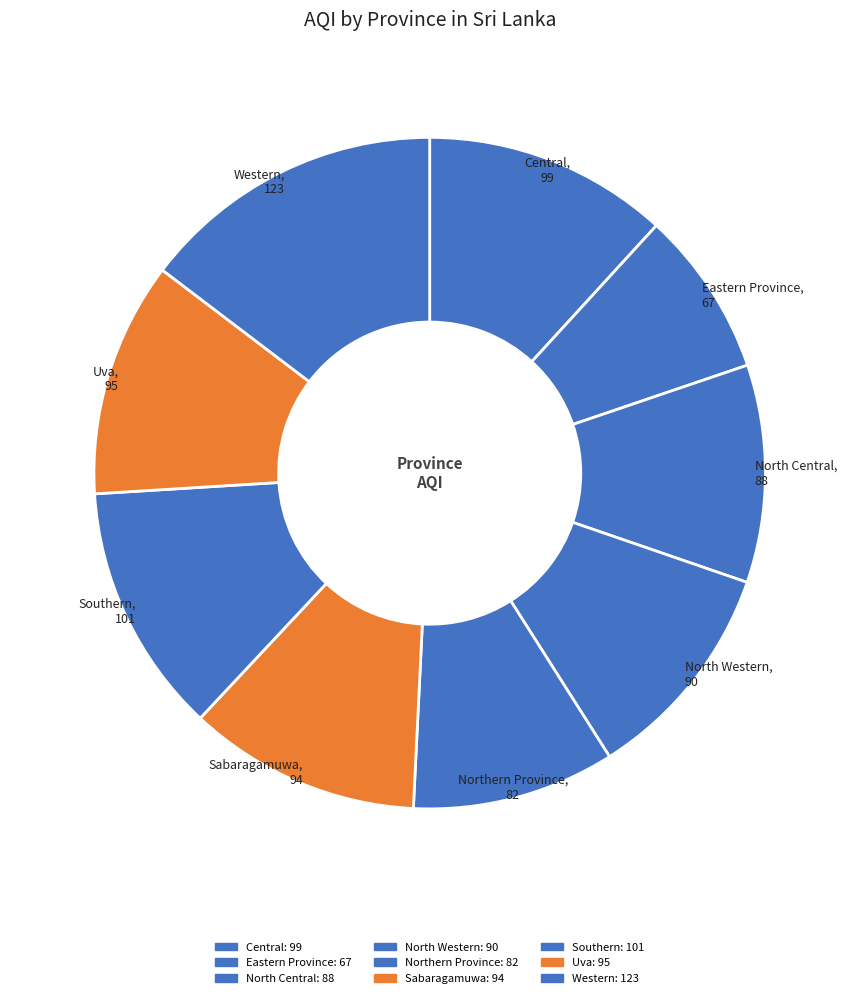

Between Eastern Province and North Western, which is larger?

North Western